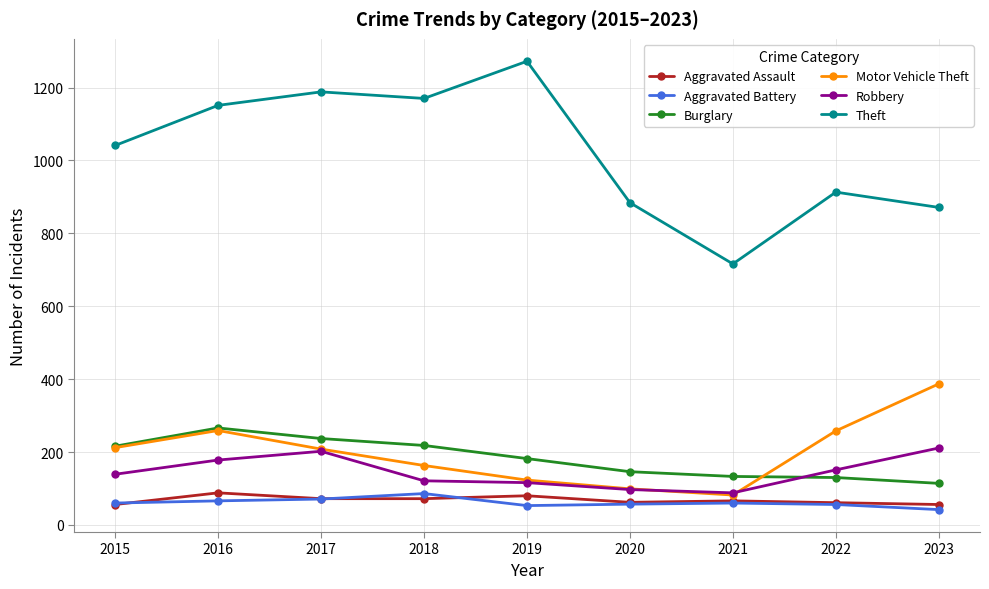

The Motor Vehicle Theft series shows 82 at 2021. True or false?

True